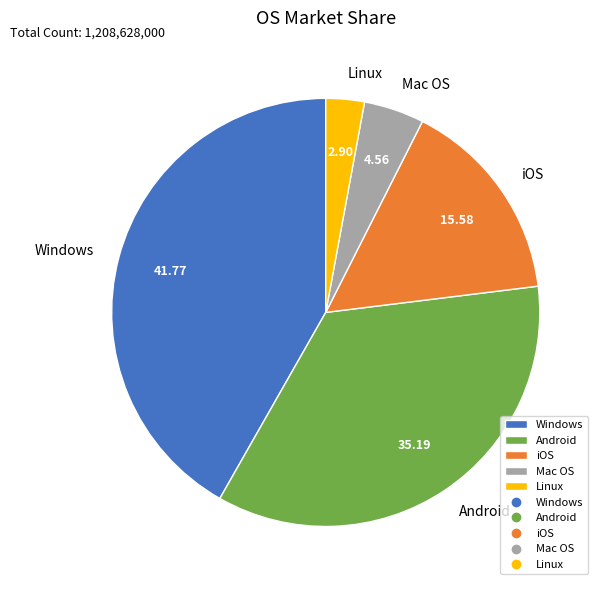

Approximately how many times larger is the value at Mac OS compared to iOS?

0.3